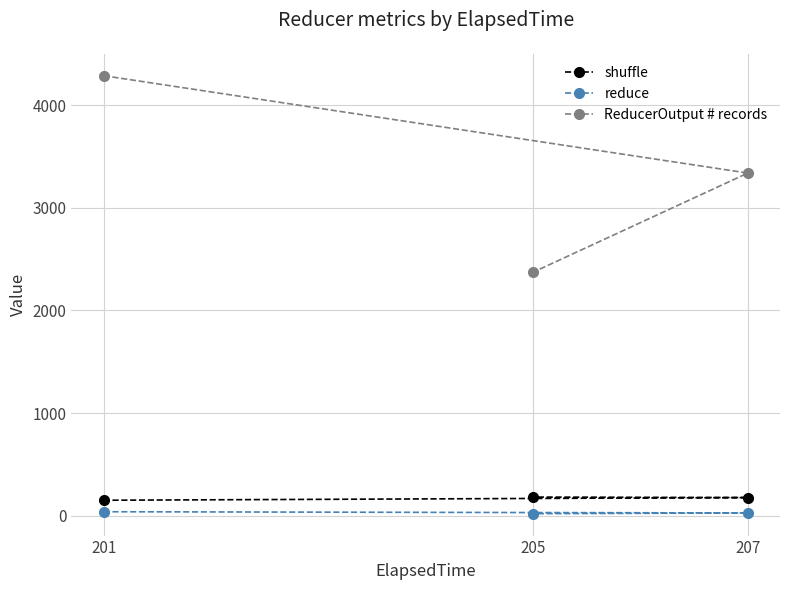

Is it true that shuffle equals 151 at 201?

True